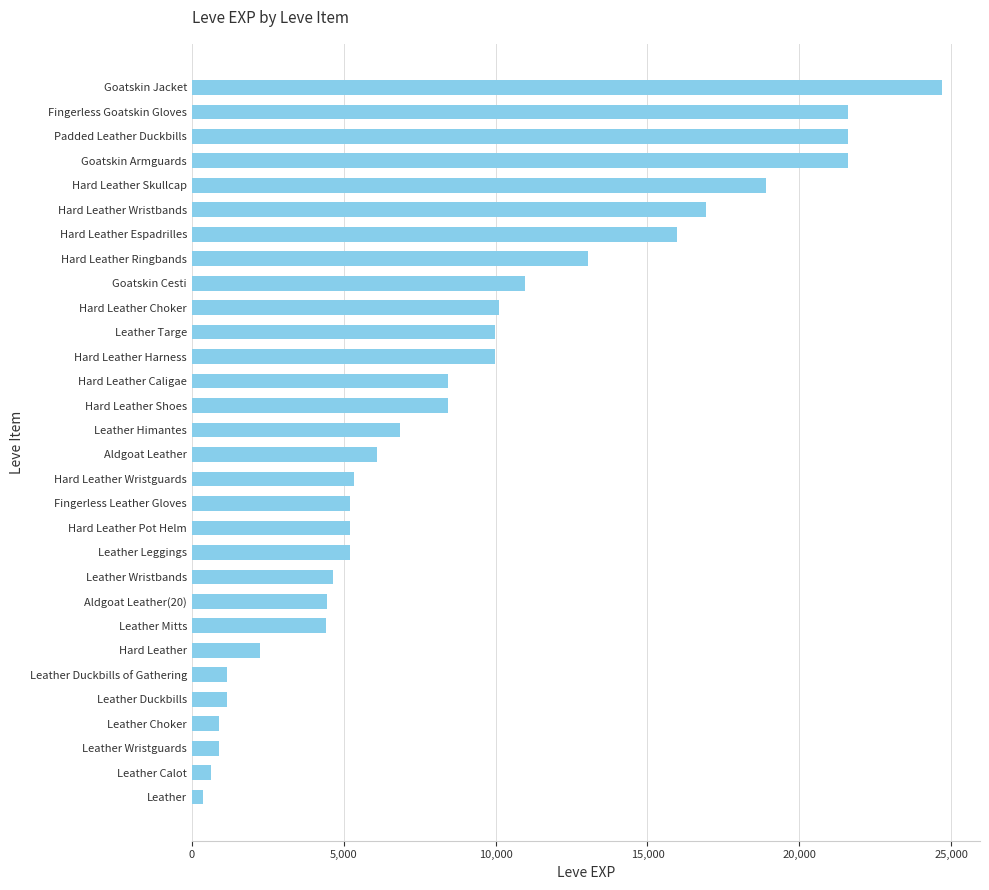

At which label is the value closest to 12540?

Hard Leather Ringbands